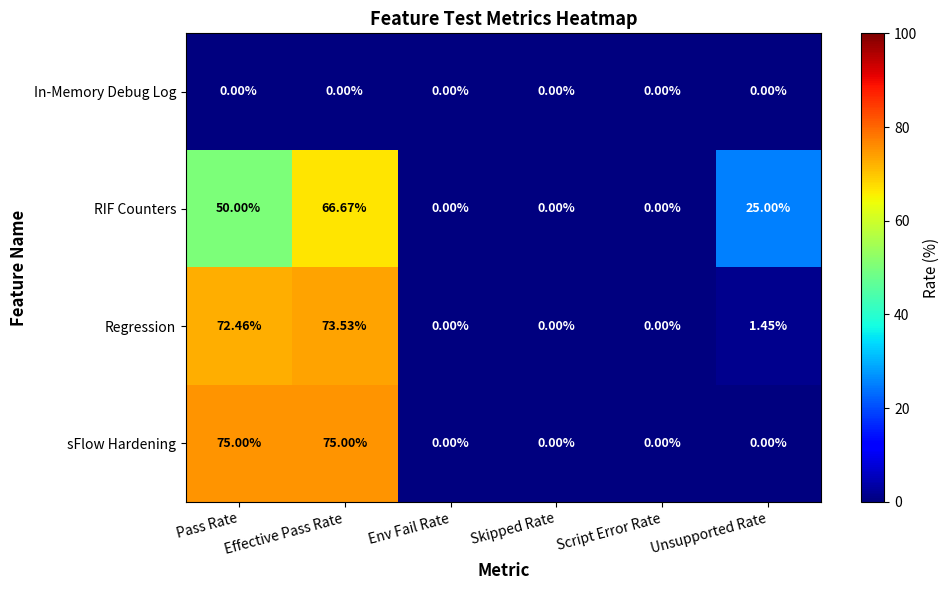

How many distinct data groups are displayed?

4